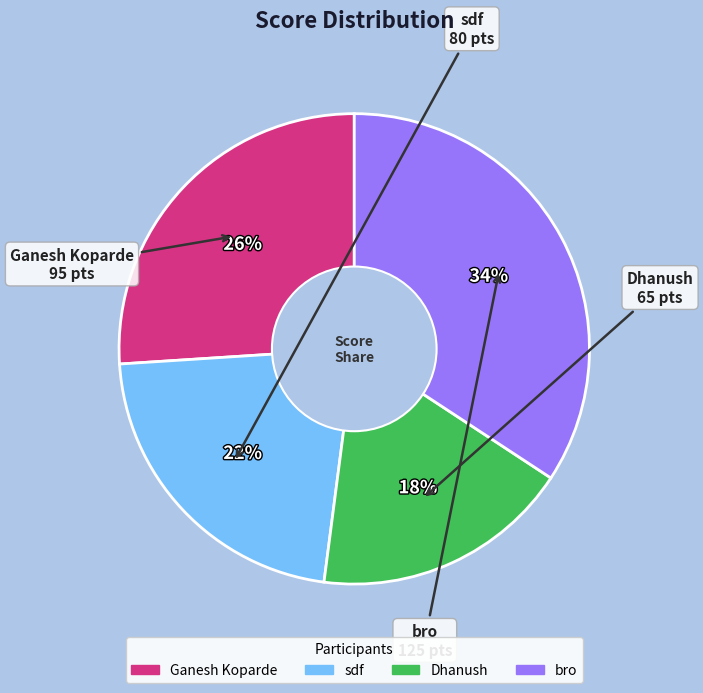

To the nearest percent, what is the combined percentage of Dhanush and bro?

52%